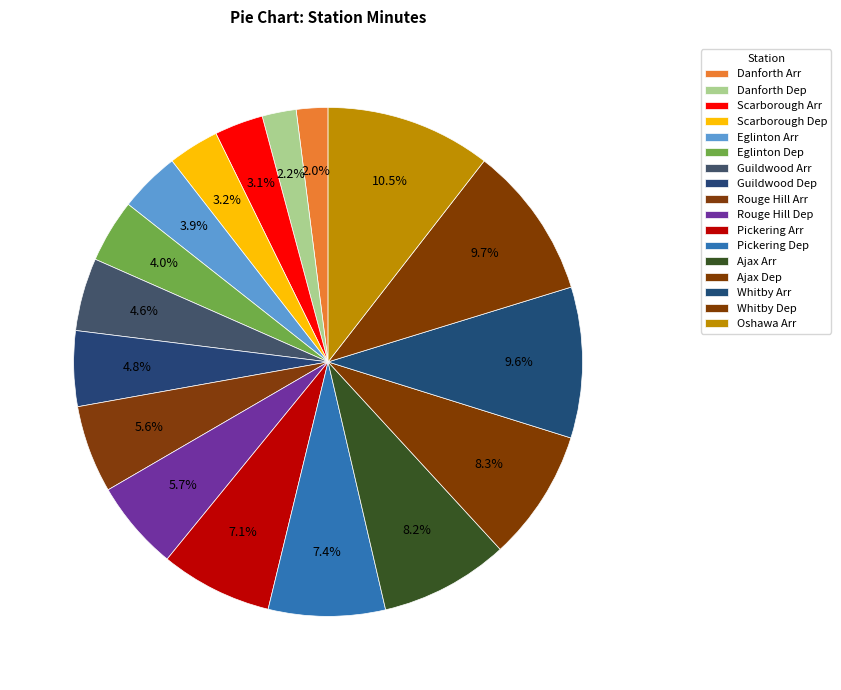

To the nearest percent, what is the combined percentage of Danforth Arr and Oshawa Arr?

13%